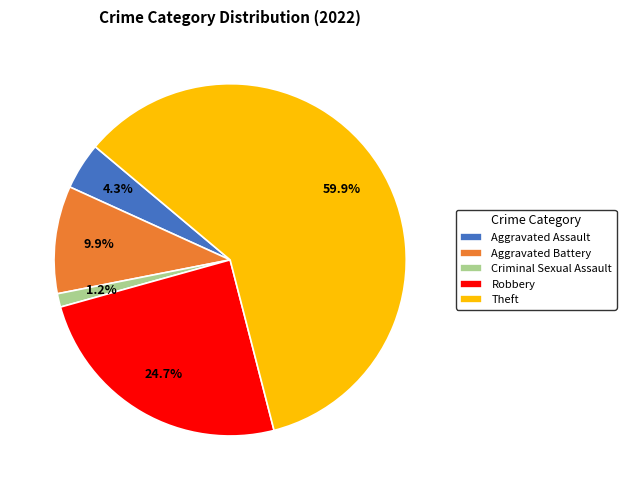

Is there a majority slice in this chart?

Yes